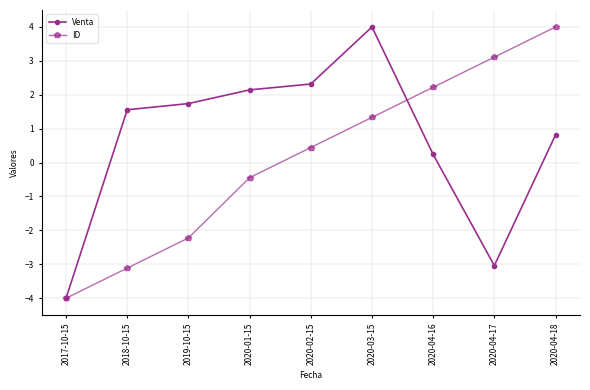

Does the chart display data point markers on the line(s)?

Yes